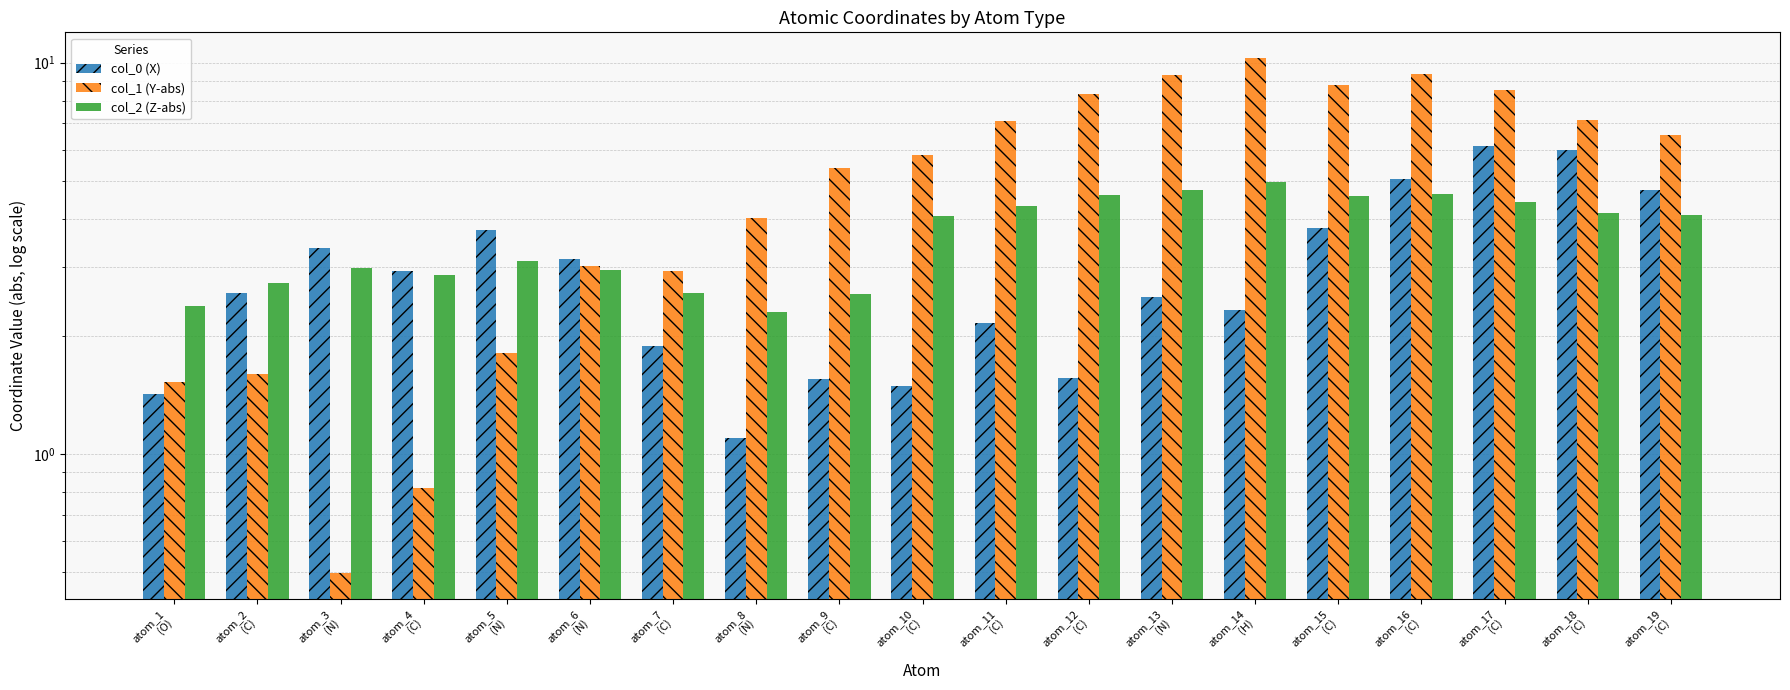

Between atom_14
(H) and atom_11
(C), which is larger?

atom_14
(H)